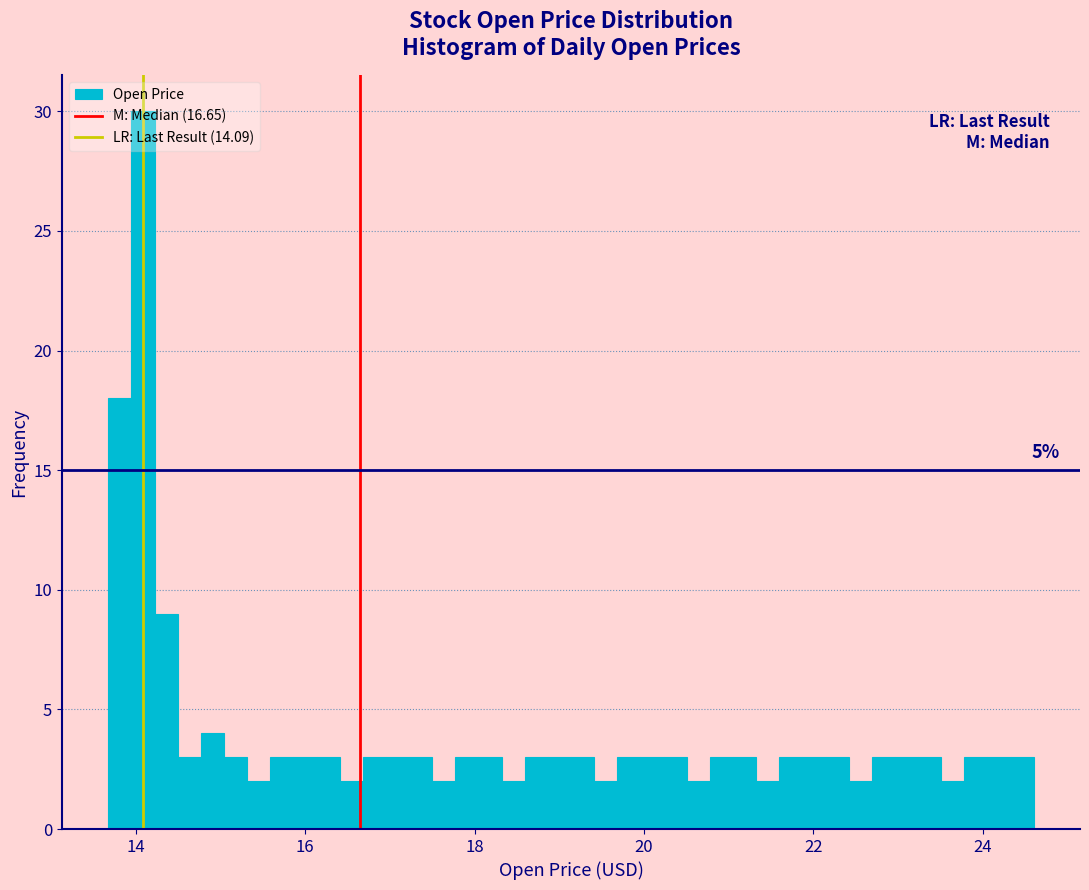

Read against the x-axis, roughly where is the centre of the tallest bar?

14.0